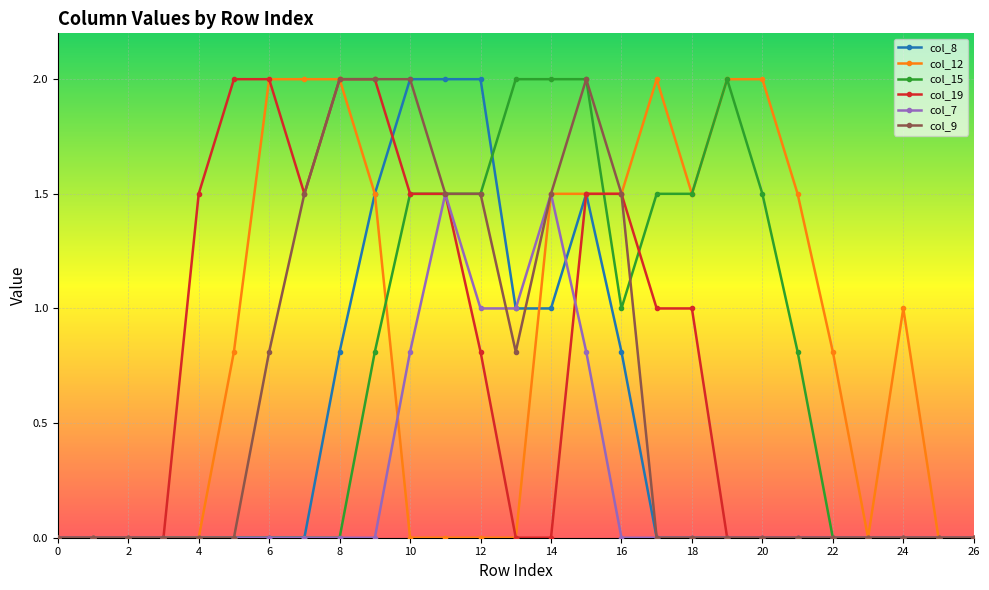

Which series has the largest total across all categories?

col_12